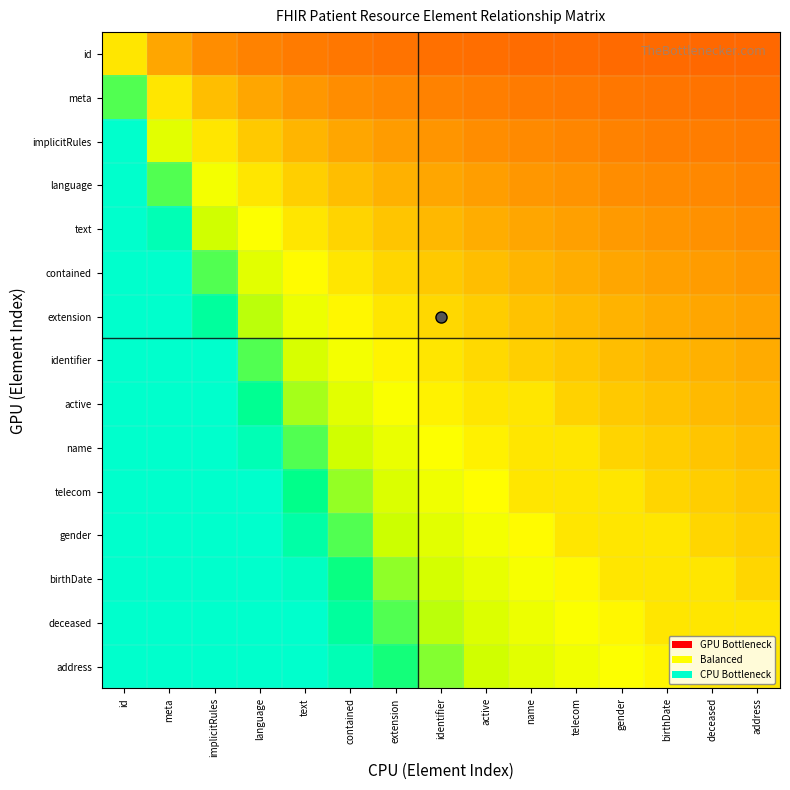

What is the spread (max minus min) of values at name?

42.0